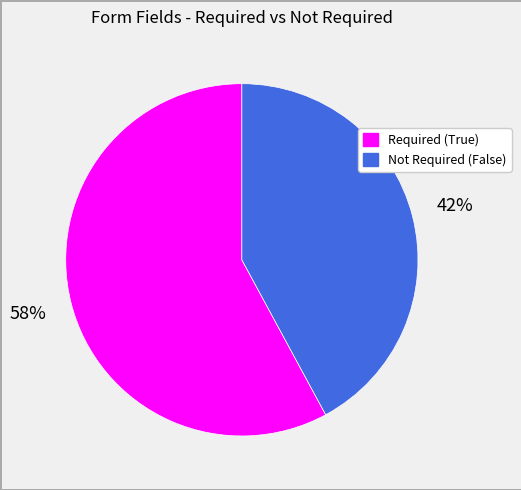

How many slices are in this pie chart?

2